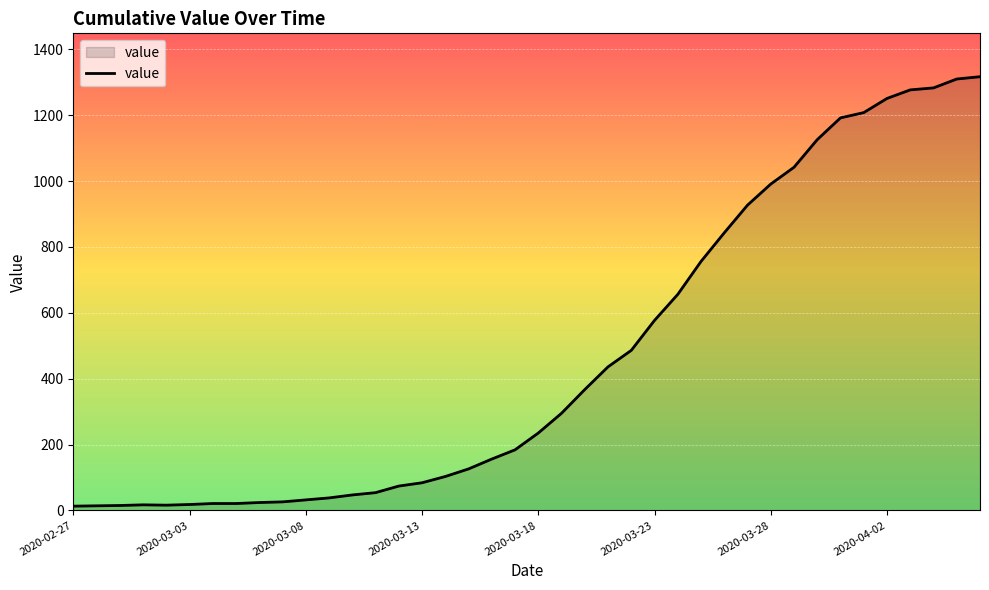

What is the greatest value displayed?

1317